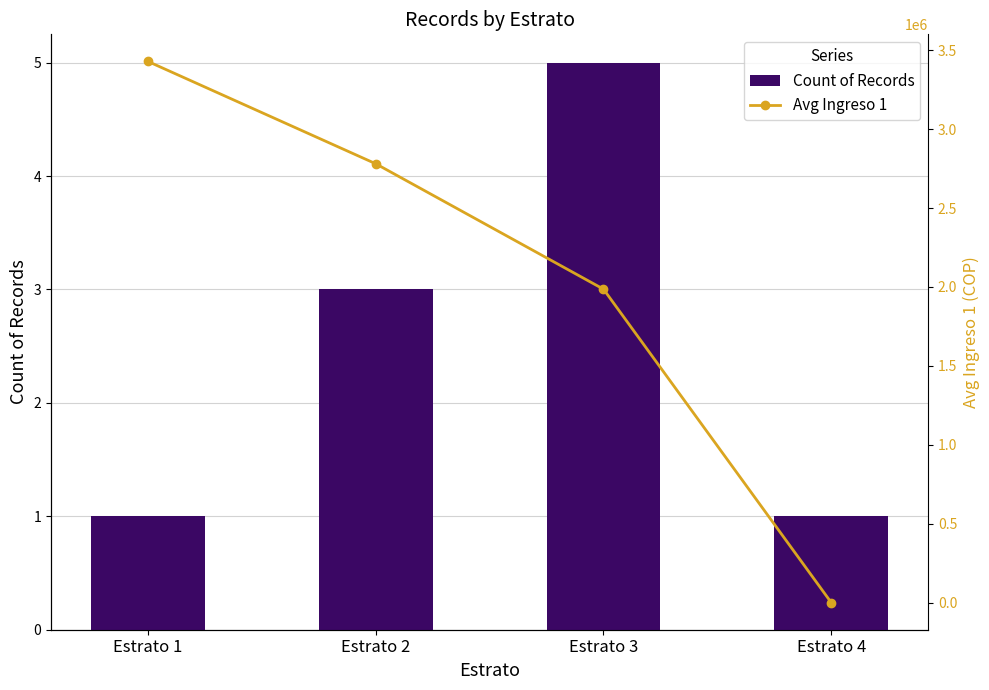

What is the maximum value for Count of Records?

5